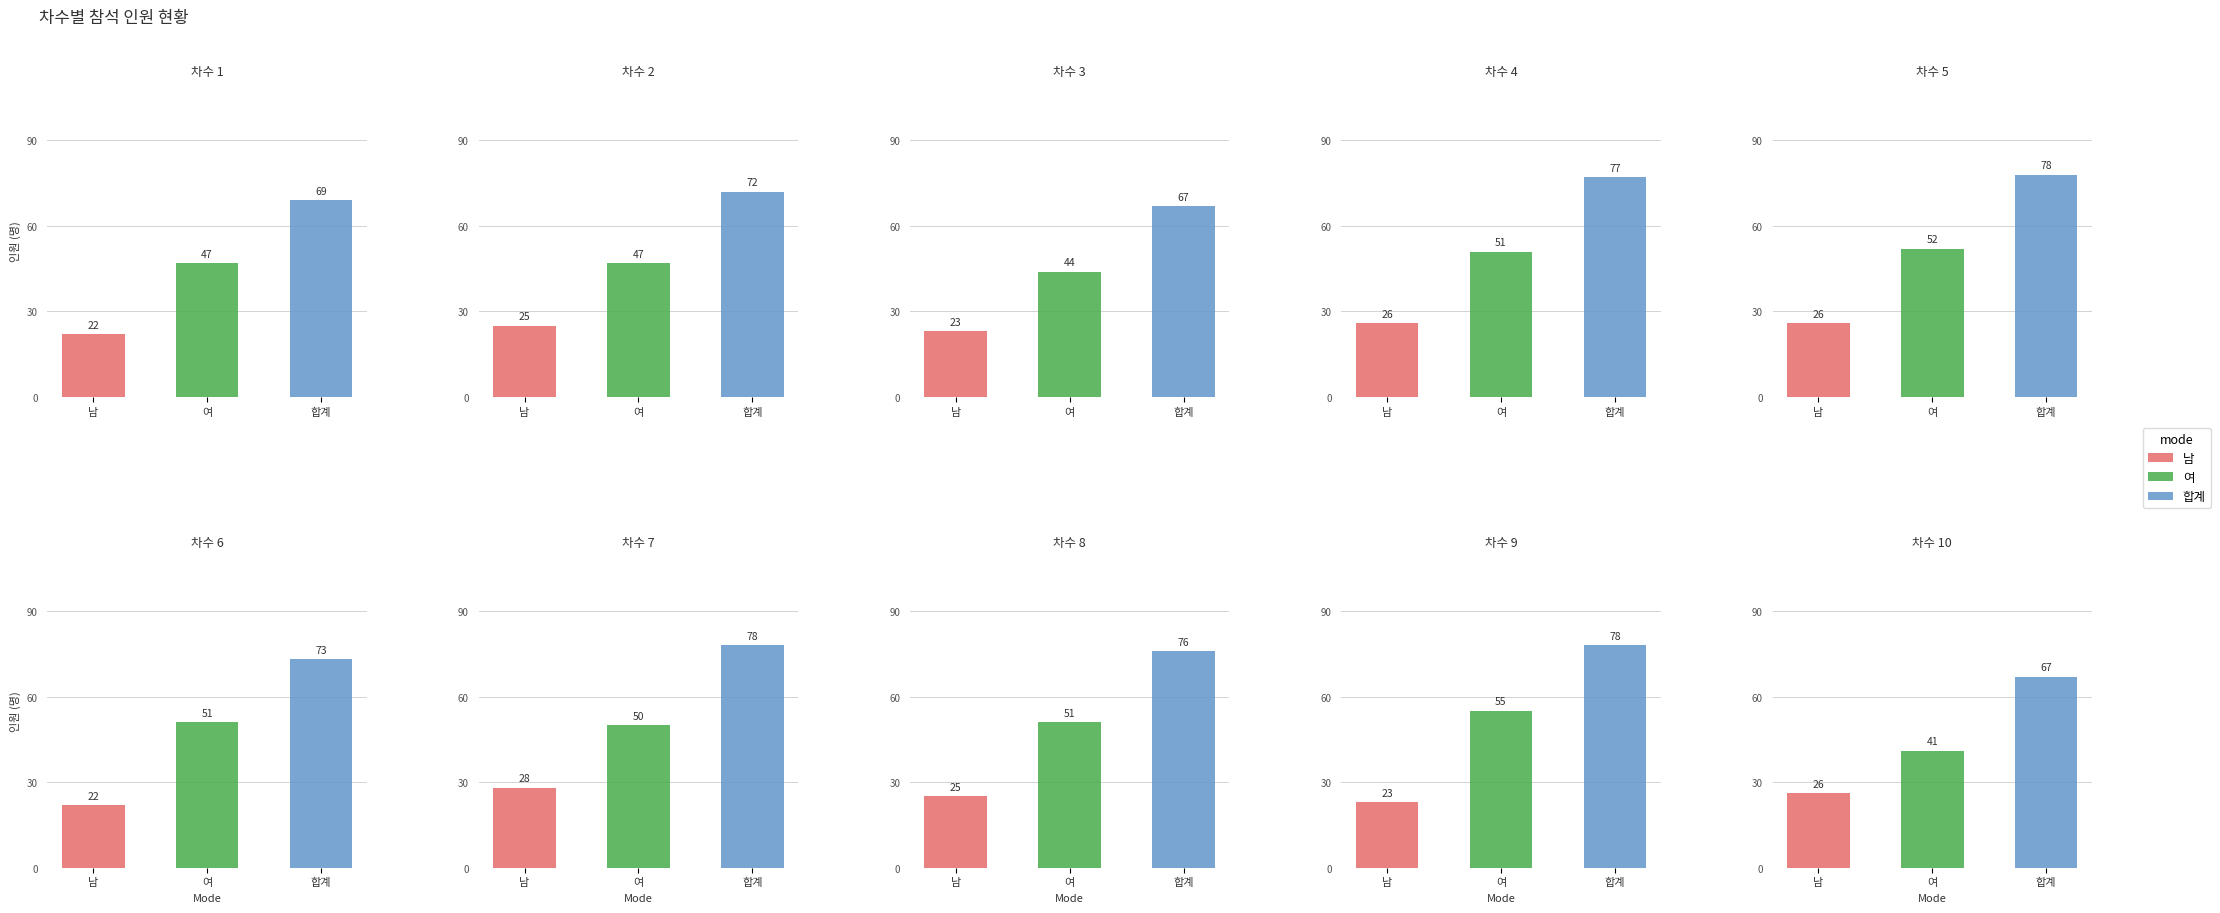

The 남 series shows 37 at 3. True or false?

False